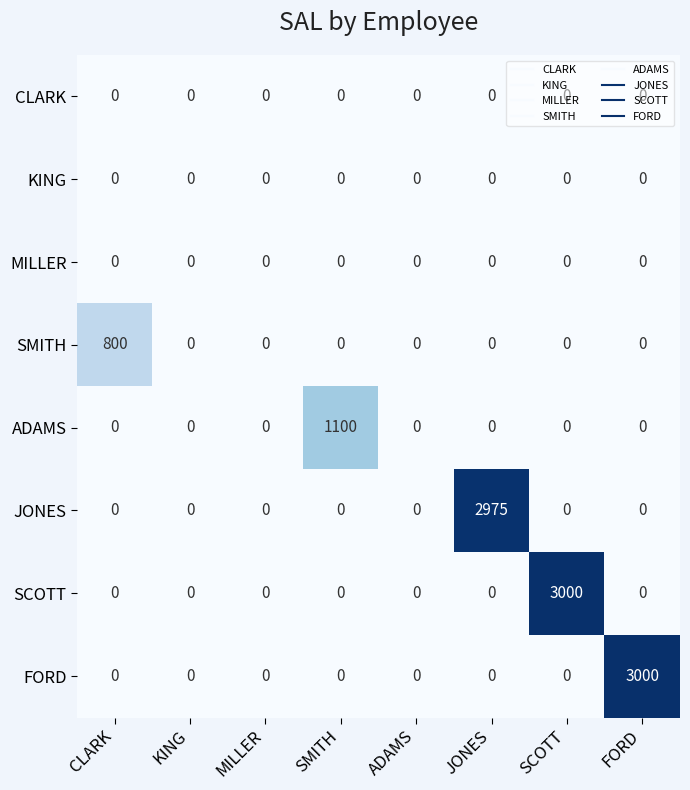

At how many categories does at least one series exceed 1489?

3